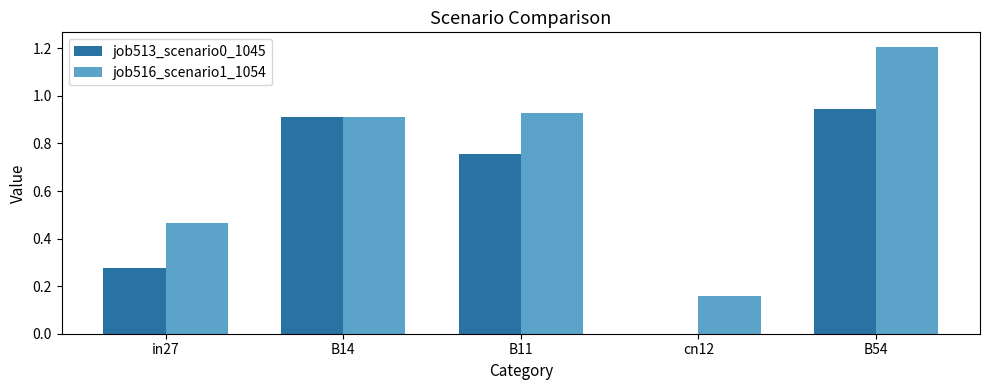

Which series has the largest range (max minus min)?

job516_scenario1_1054